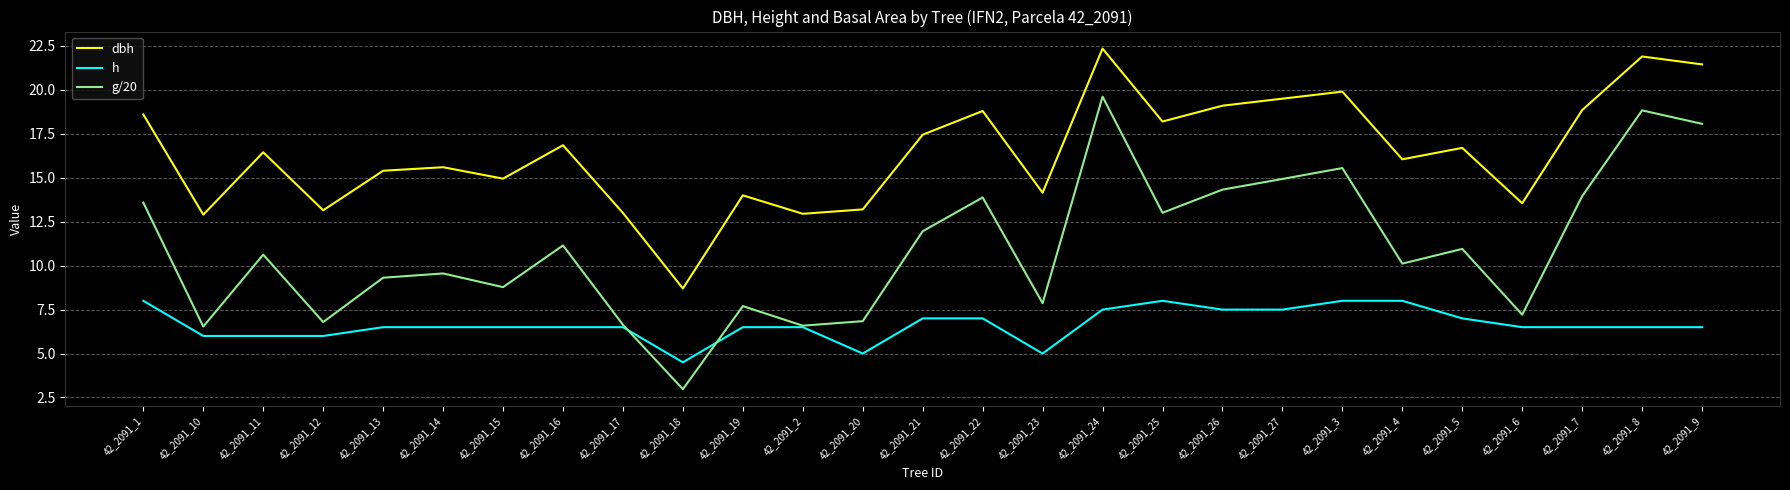

Which series changed the most between 42_2091_25 and 42_2091_9?

g/20